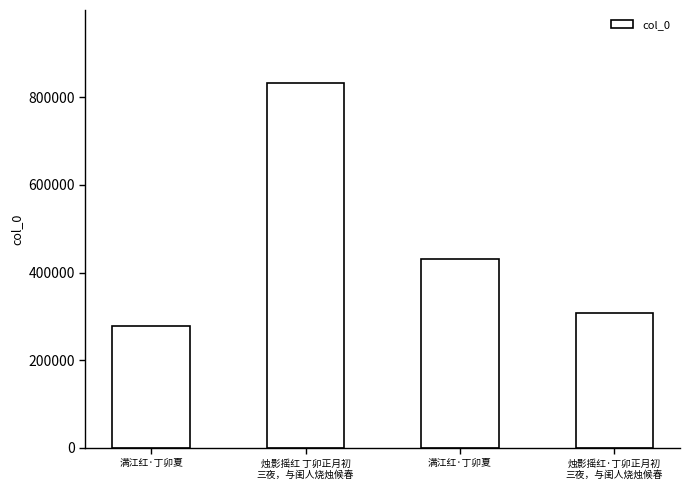

Reading left to right, what are all the values shown in this chart?

278202	832368	430628	308567